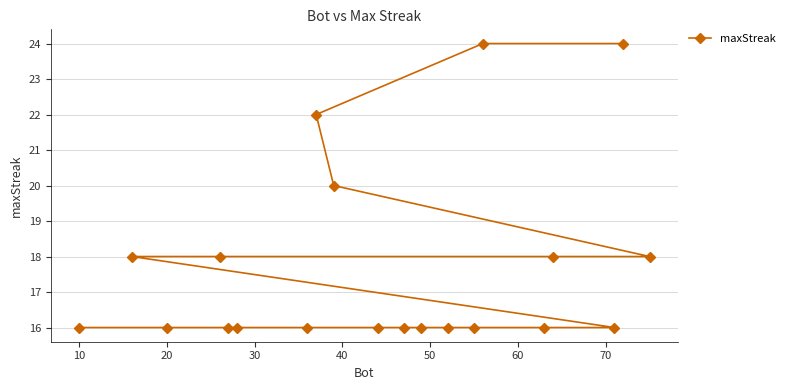

What is the difference between the maximum and minimum values?

8